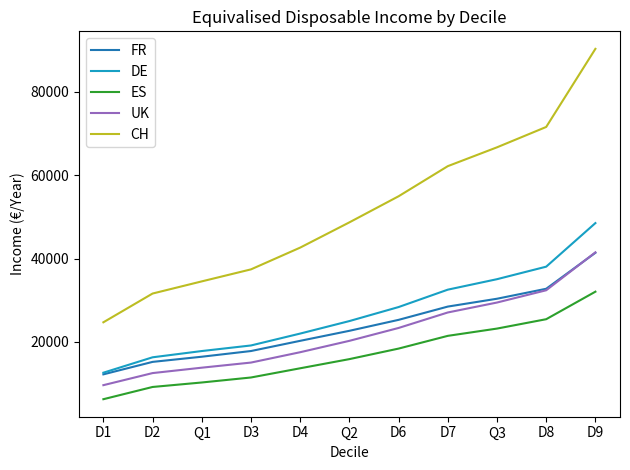

What value does the CH series have at D8, to the nearest 50?

71550